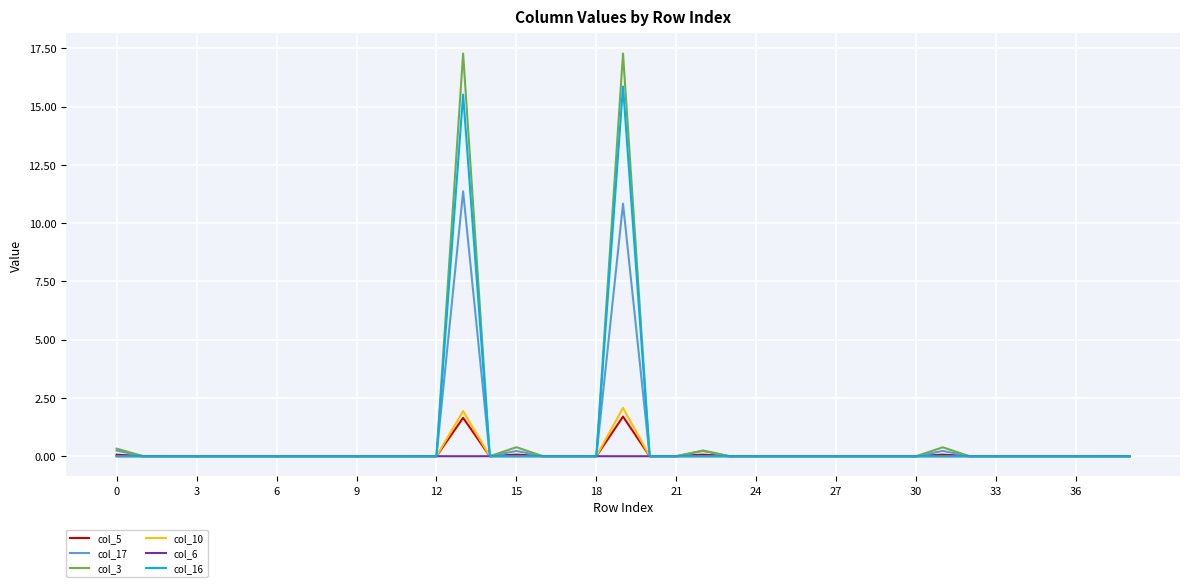

Does the chart display data point markers on the line(s)?

No